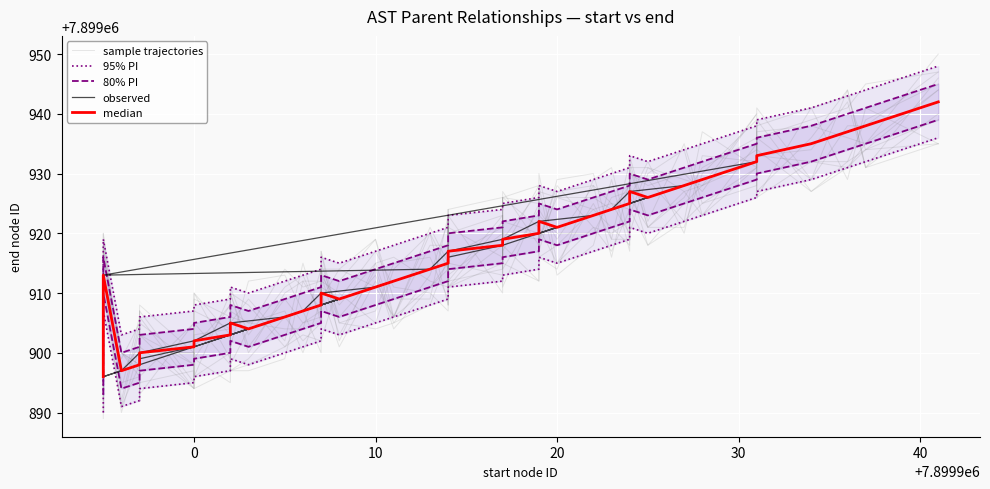

What are all the series names shown in the legend?

sample trajectories, 95% PI, 80% PI, observed, median